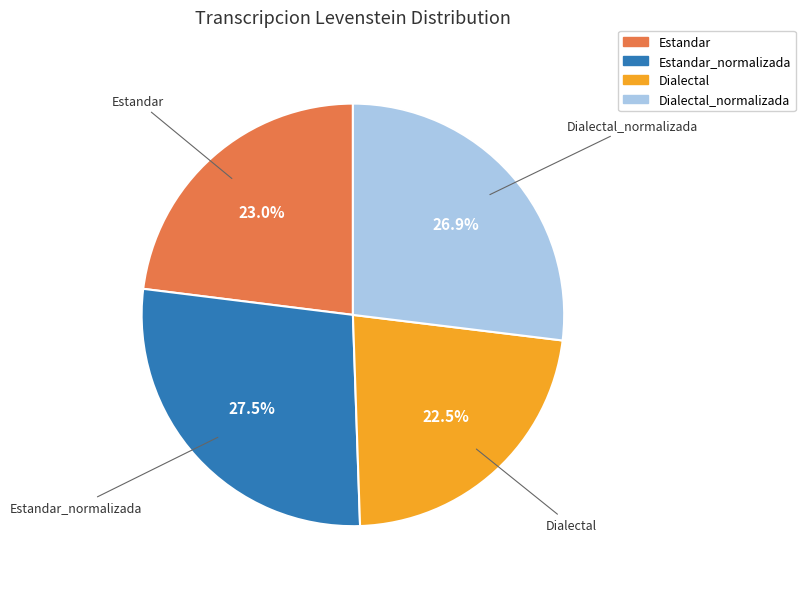

How many slices are in this pie chart?

4